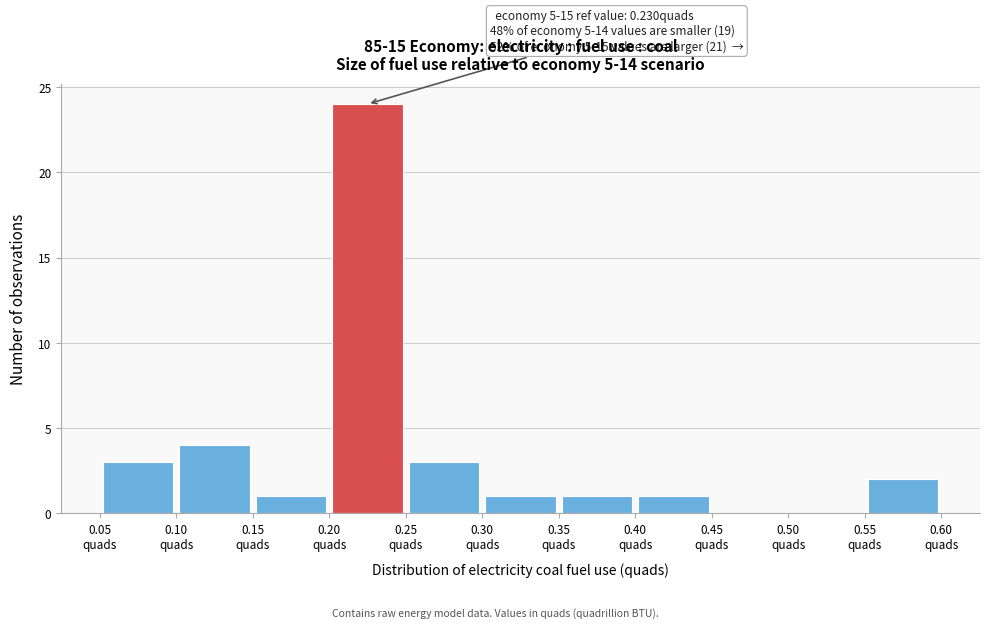

Which range on the x-axis has the tallest bar?

0.20 to 0.25